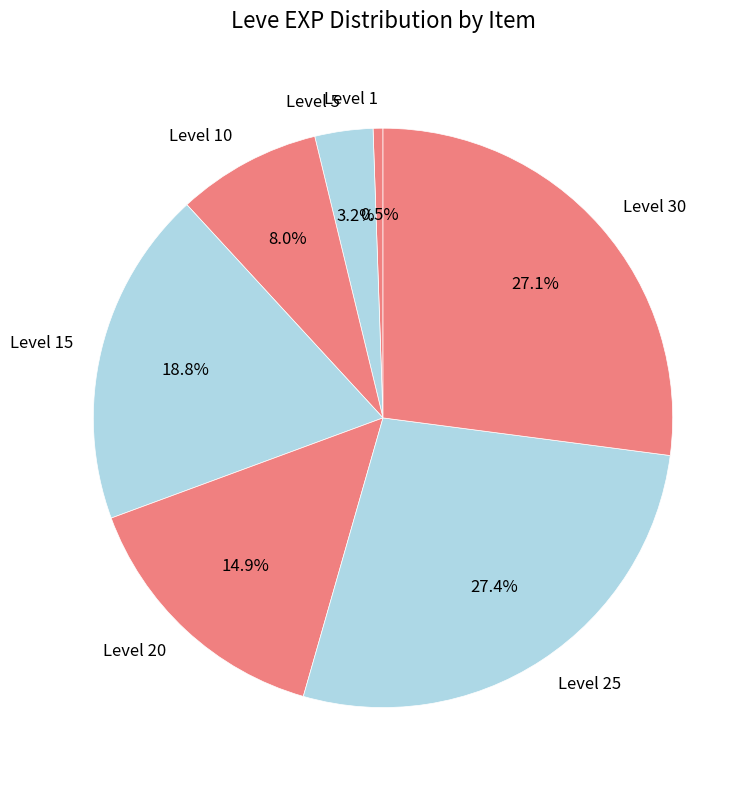

Is Level 25 the majority of the pie?

No